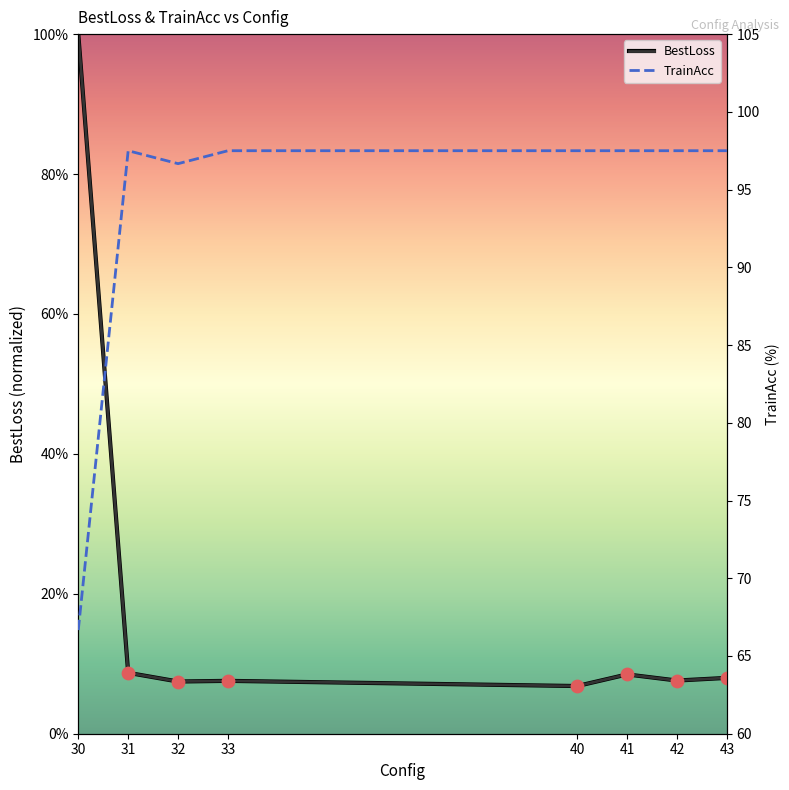

Which series contains the highest Y value?

TrainAcc